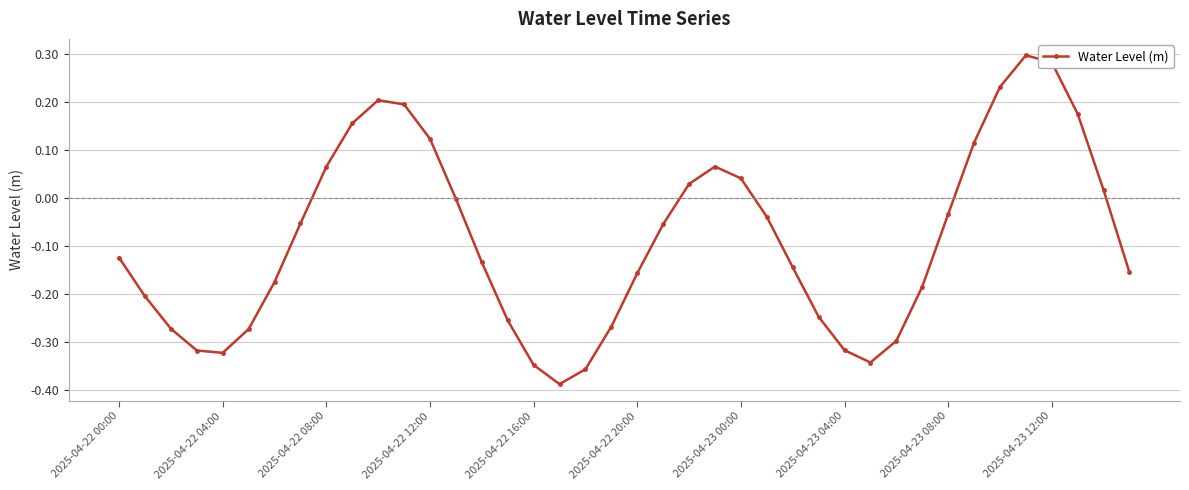

Count the number of categories in the chart.

40